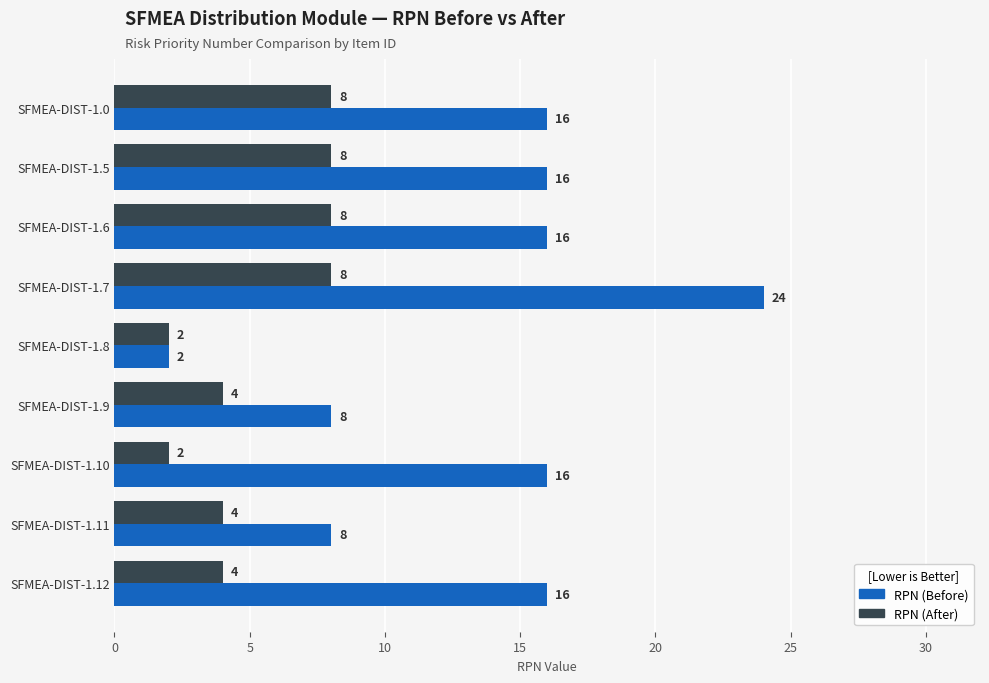

What is the sum of all RPN (After) values?

48